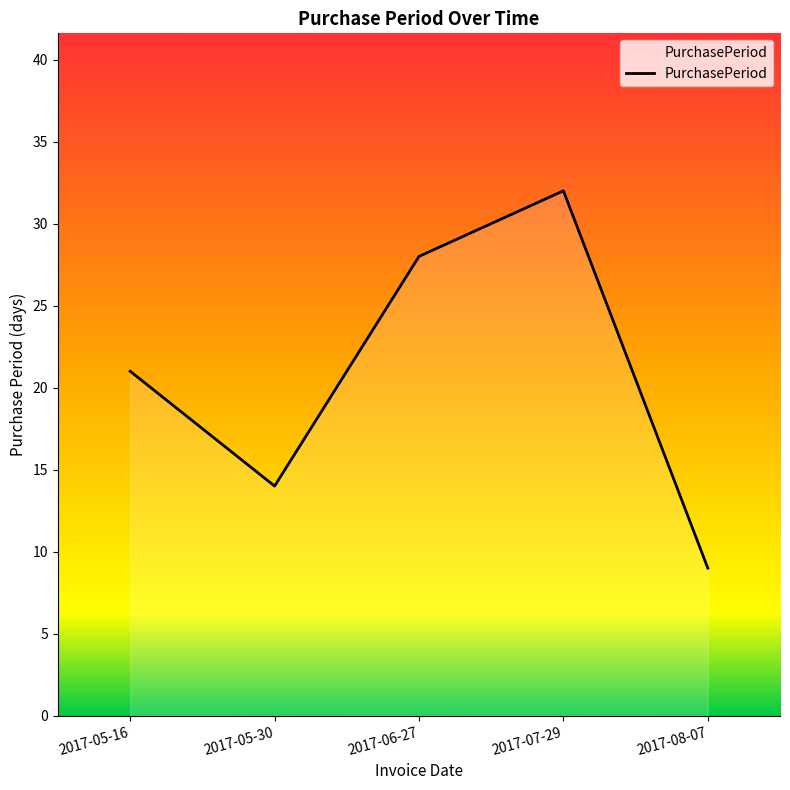

The chart shows a value of 9 at 2017-08-07. True or false?

True